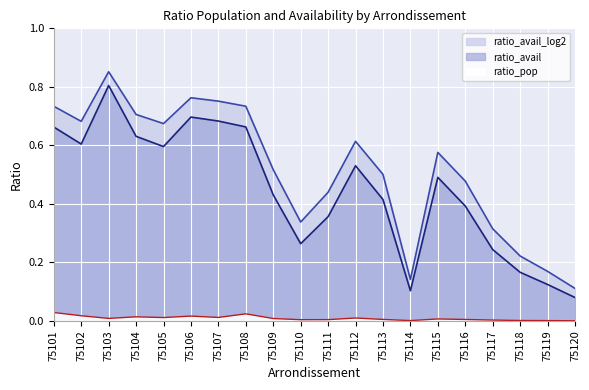

Is the value of ratio_pop at 75117 greater than the value of ratio_avail at 75108?

No